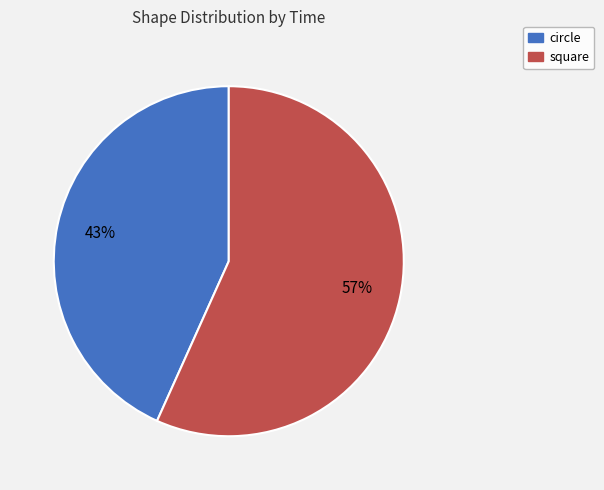

Which slice is the largest?

square